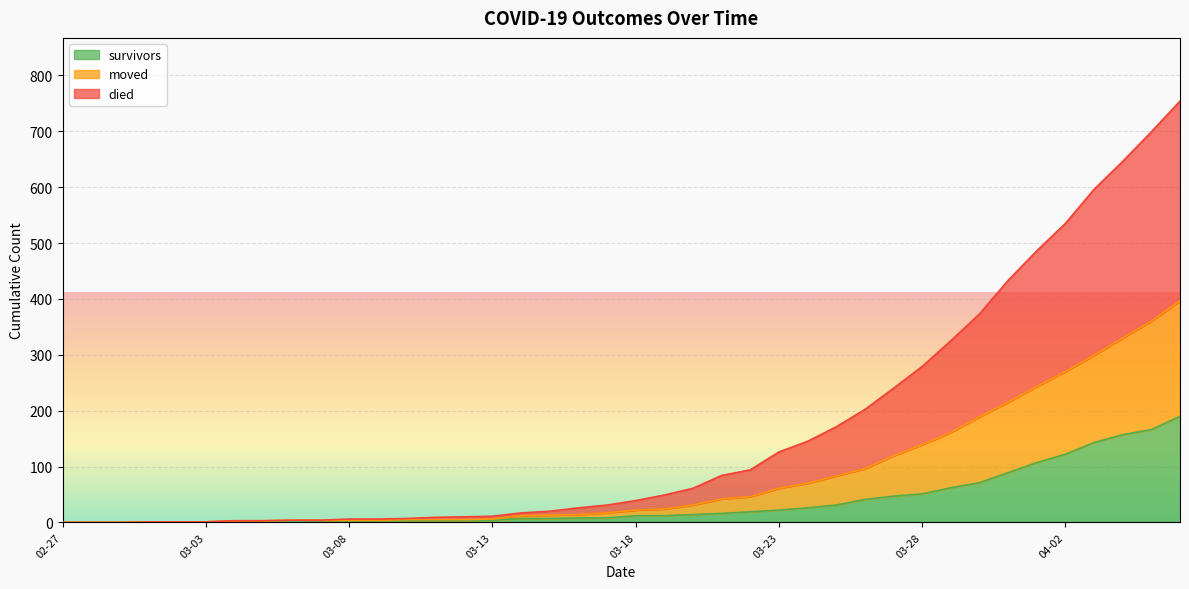

What is the value of the survivors point at the 32nd from the left?

62